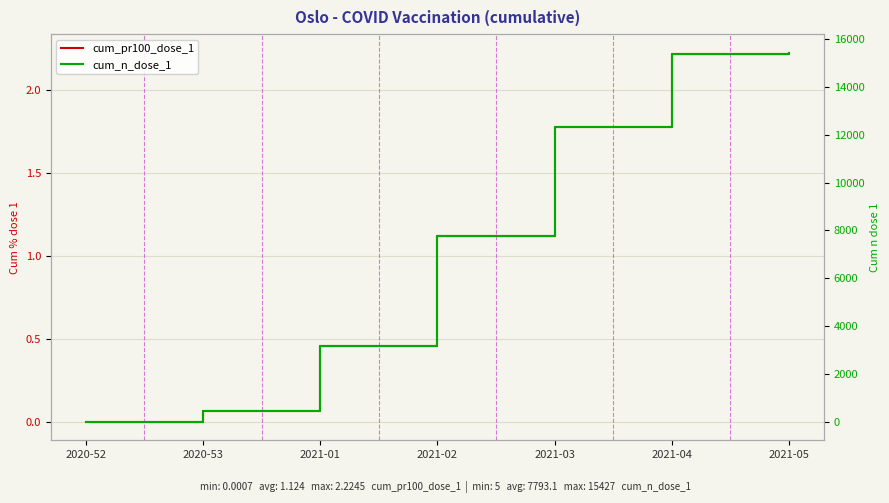

Reading left to right, list all the values displayed in this chart.

cum_pr100_dose_1: 2020-52=0.0	2020-53=0.1	2021-01=0.5	2021-02=1.1	2021-03=1.8	2021-04=2.2	2021-05=2.2
cum_n_dose_1: 2020-52=5.0	2020-53=456.0	2021-01=3183.0	2021-02=7779.0	2021-03=12327.0	2021-04=15375.0	2021-05=15427.0